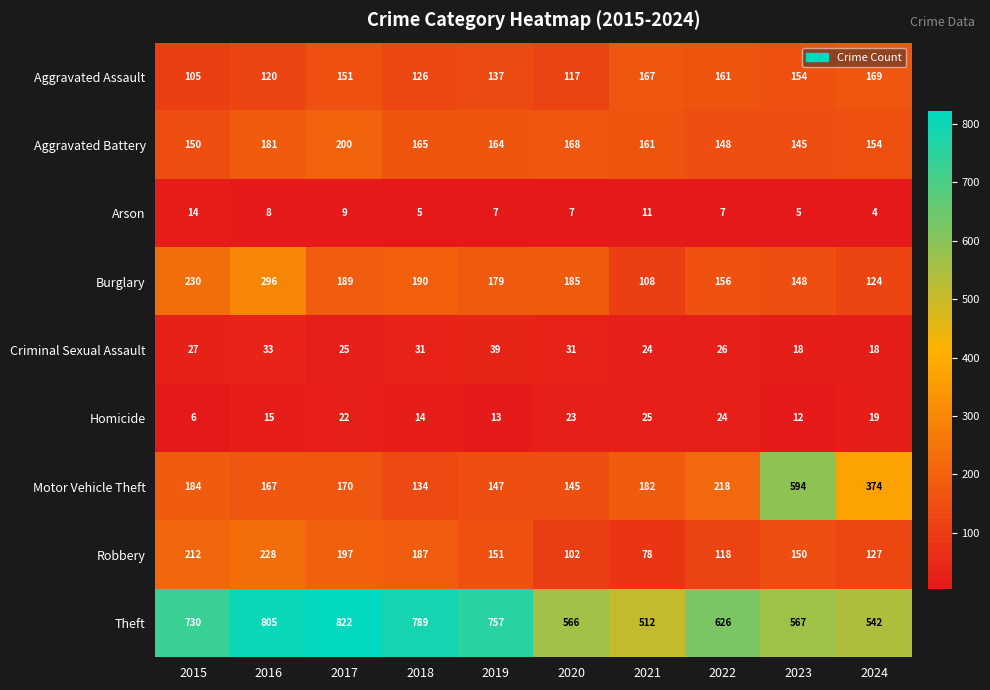

What is the sum of the Homicide values at 2019 and 2015?

19